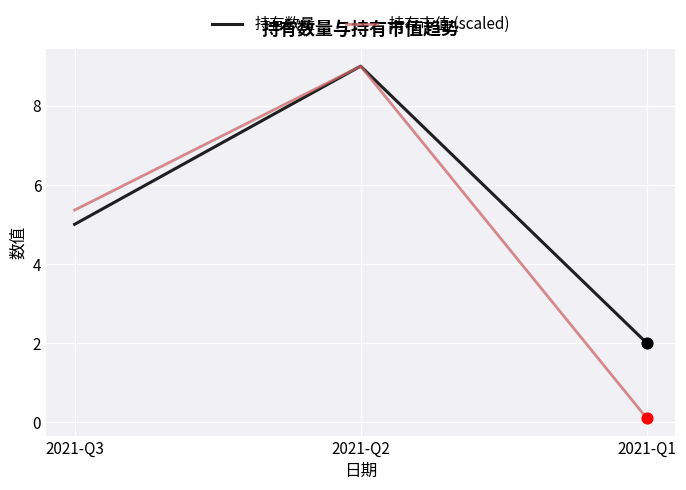

Which series has the largest total across all categories?

持有数量